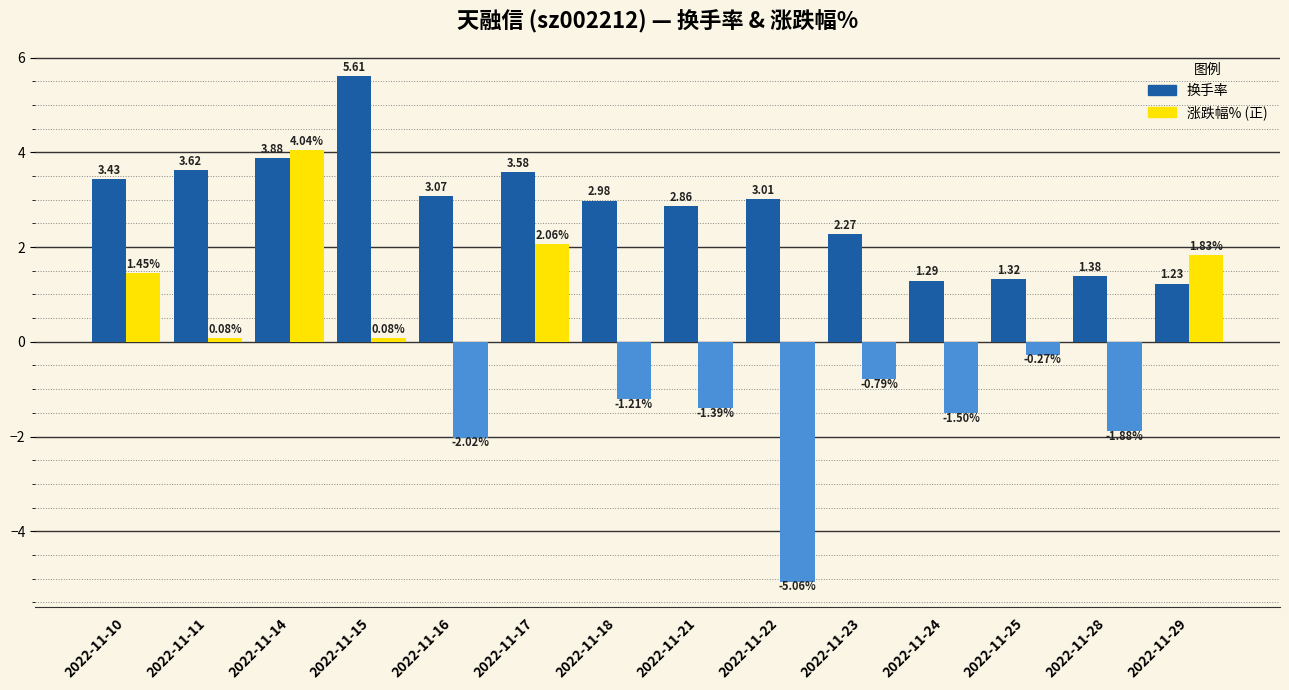

Are the bars horizontal?

No